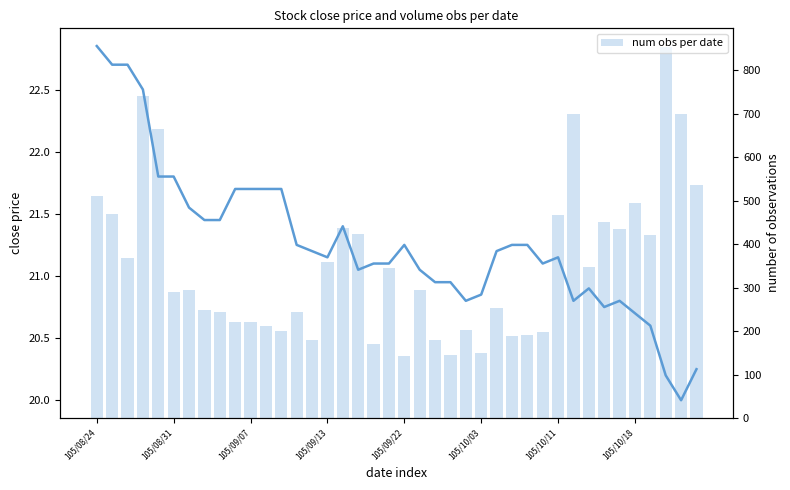

What is the minimum value shown in the chart?

20.0